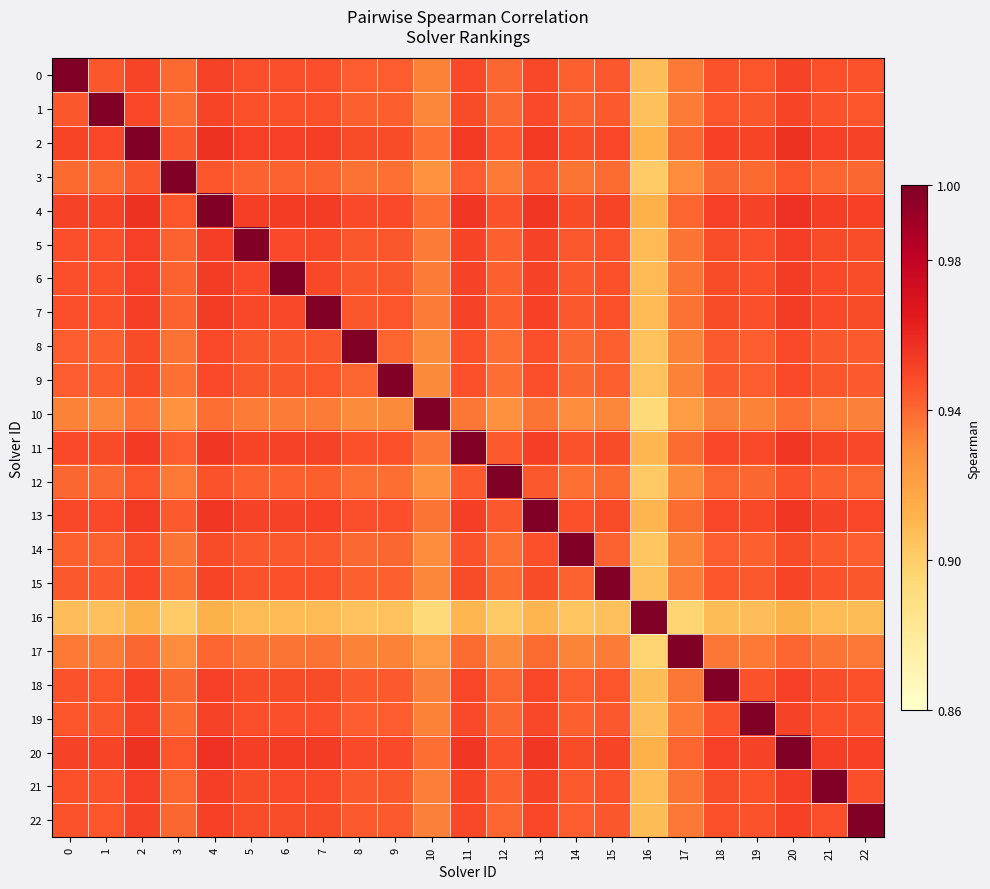

Which series has the largest total across all categories?

4